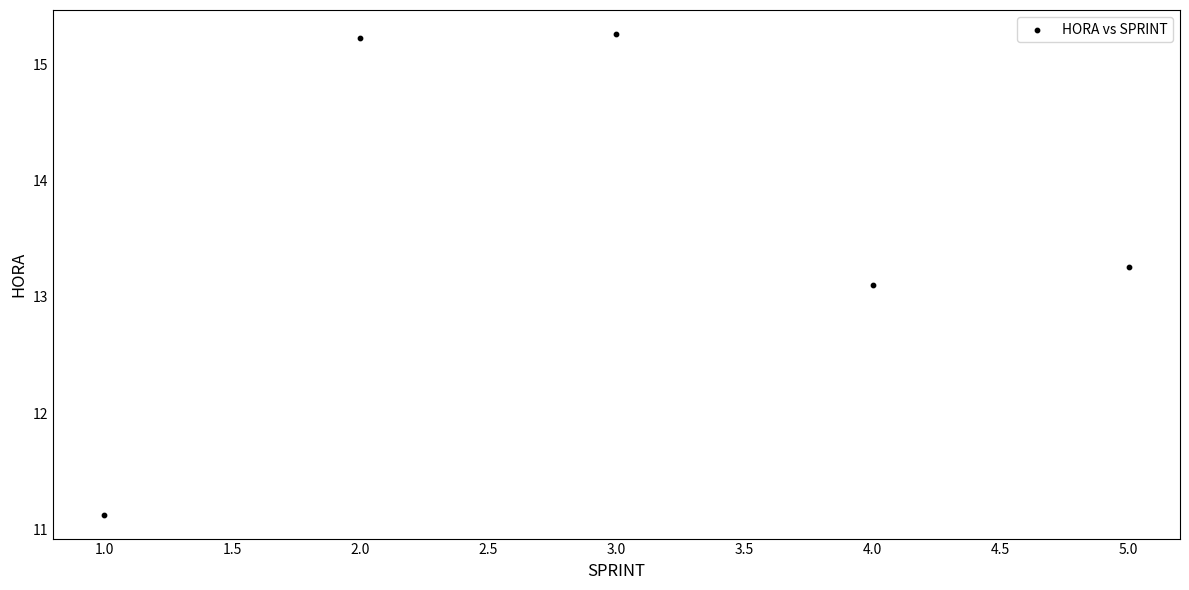

What Y value in the scatter plot is closest to 13?

13.1